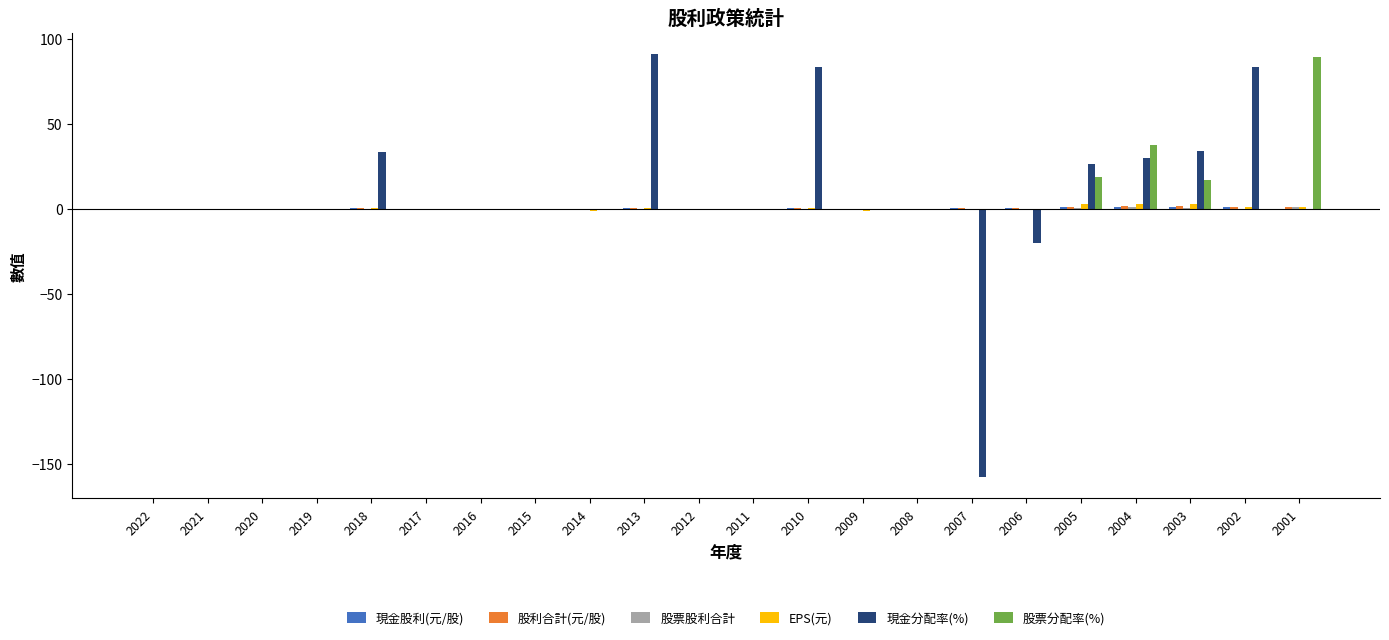

What is the greatest value displayed?

90.9